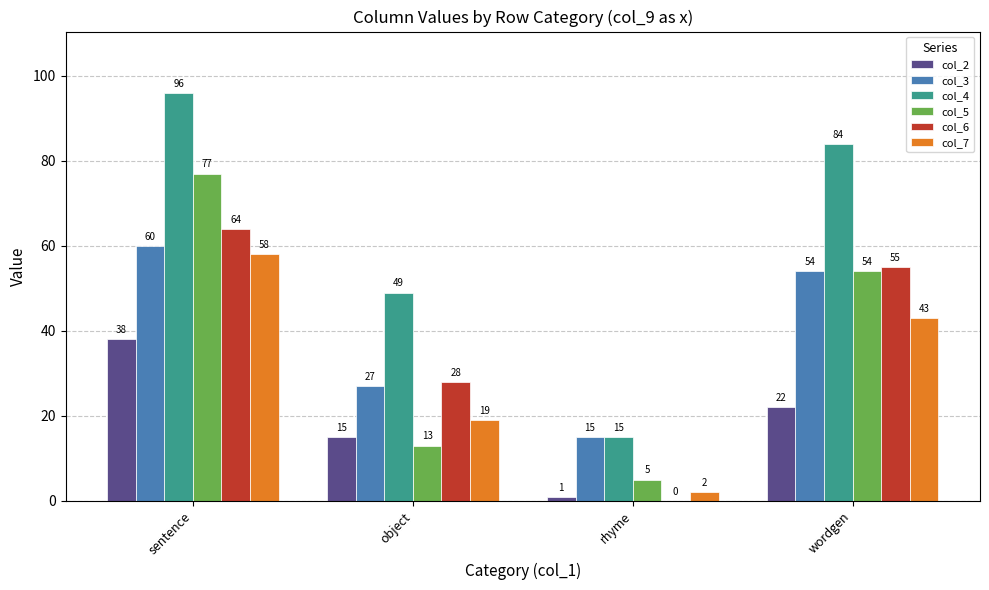

What are all the series names shown in the legend?

col_2, col_3, col_4, col_5, col_6, col_7